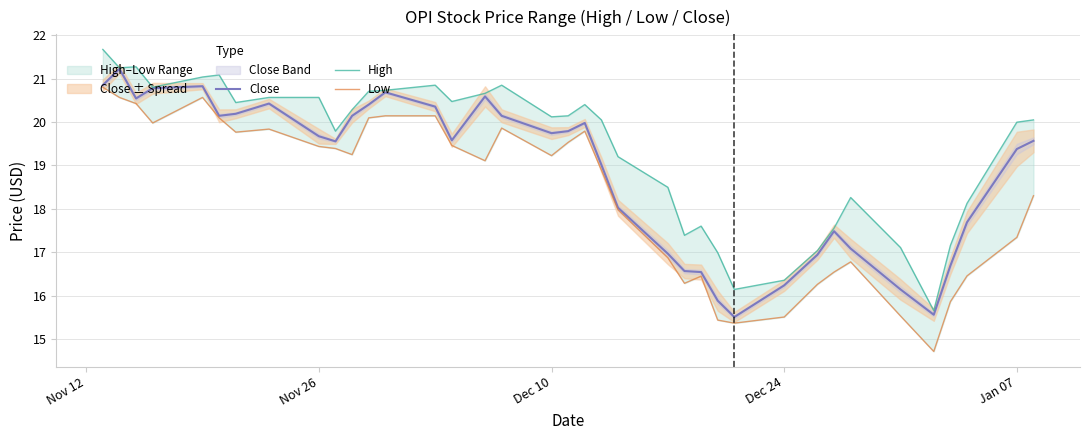

Which series has the widest spread of values?

Low